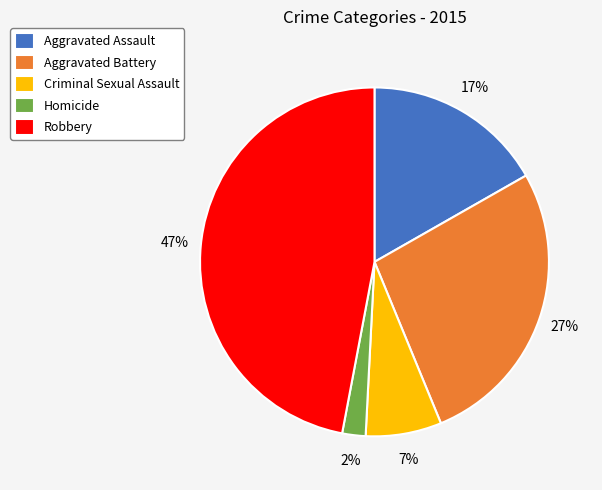

Count the number of slices in the pie.

5